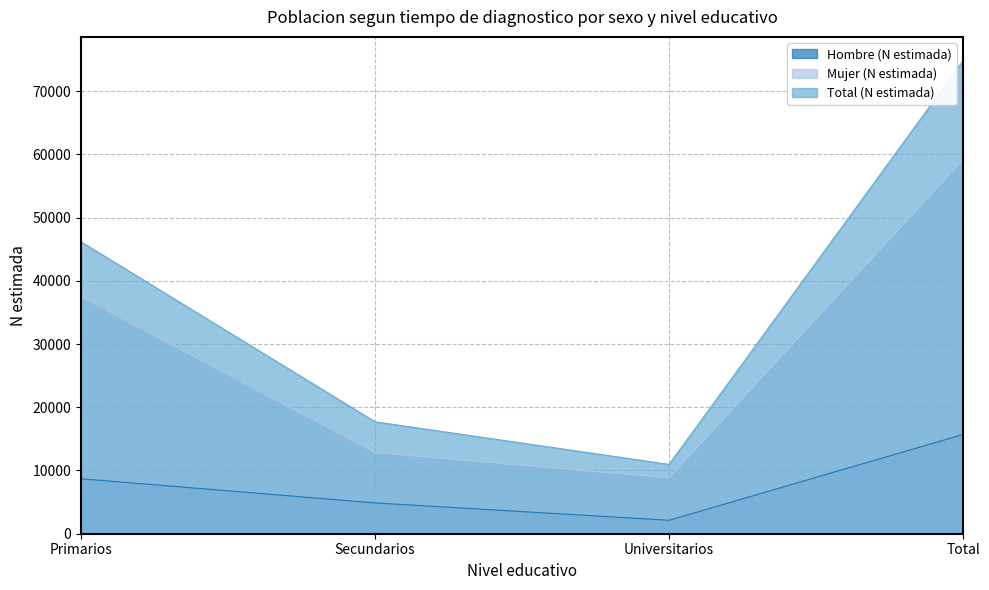

What is the label of the 1st point from the left?

Primarios